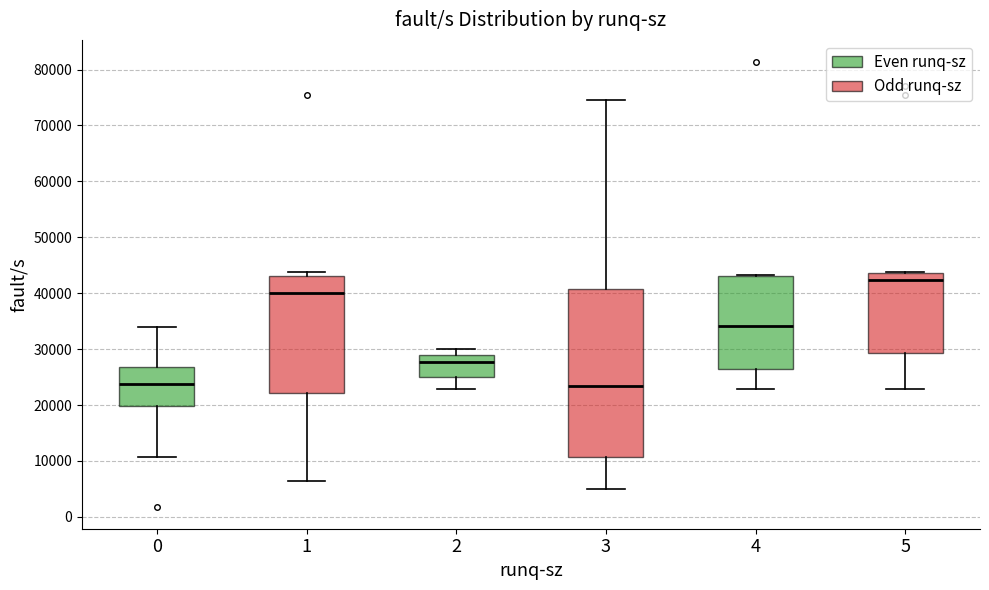

Where does the lower whisker of the box at x = 4 end on the y-axis? The values are not printed on the chart, so give them approximately, as read against the axis.

23000